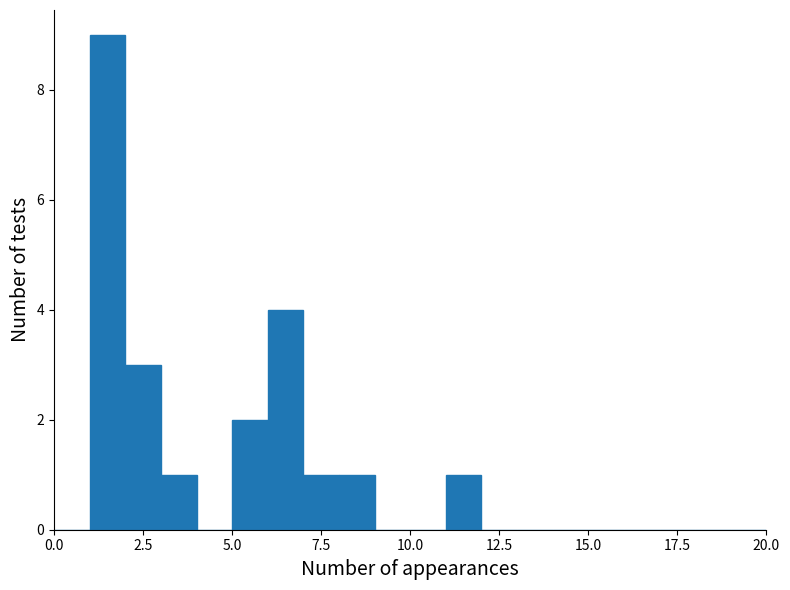

Around what value on the x-axis is the tallest bar? Give the approximate position of its centre, as read against the axis.

1.5